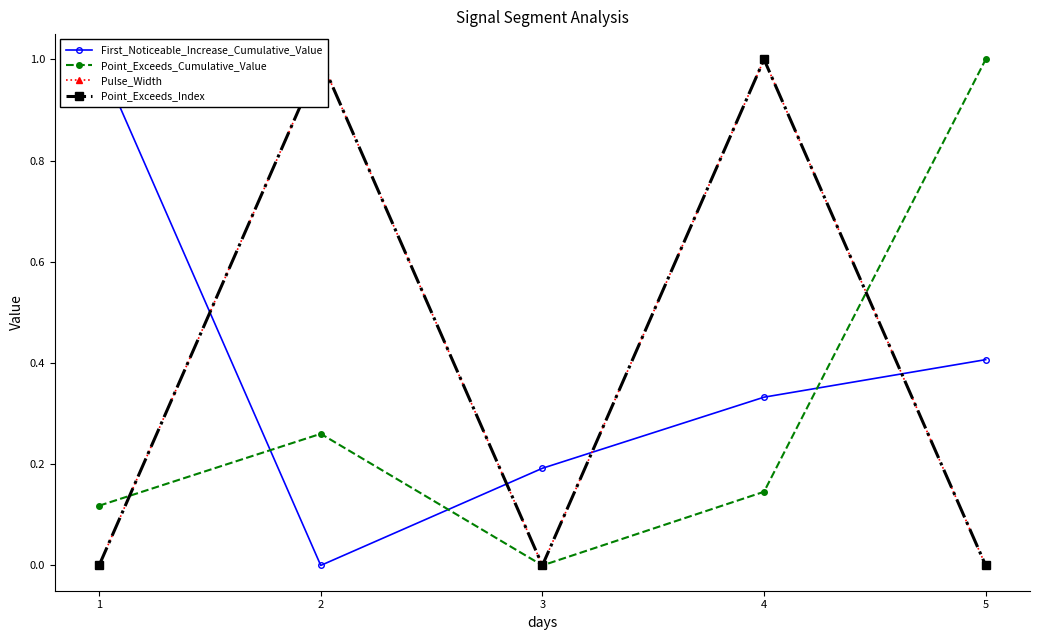

What is the spread (max minus min) of values at 1?

1.0